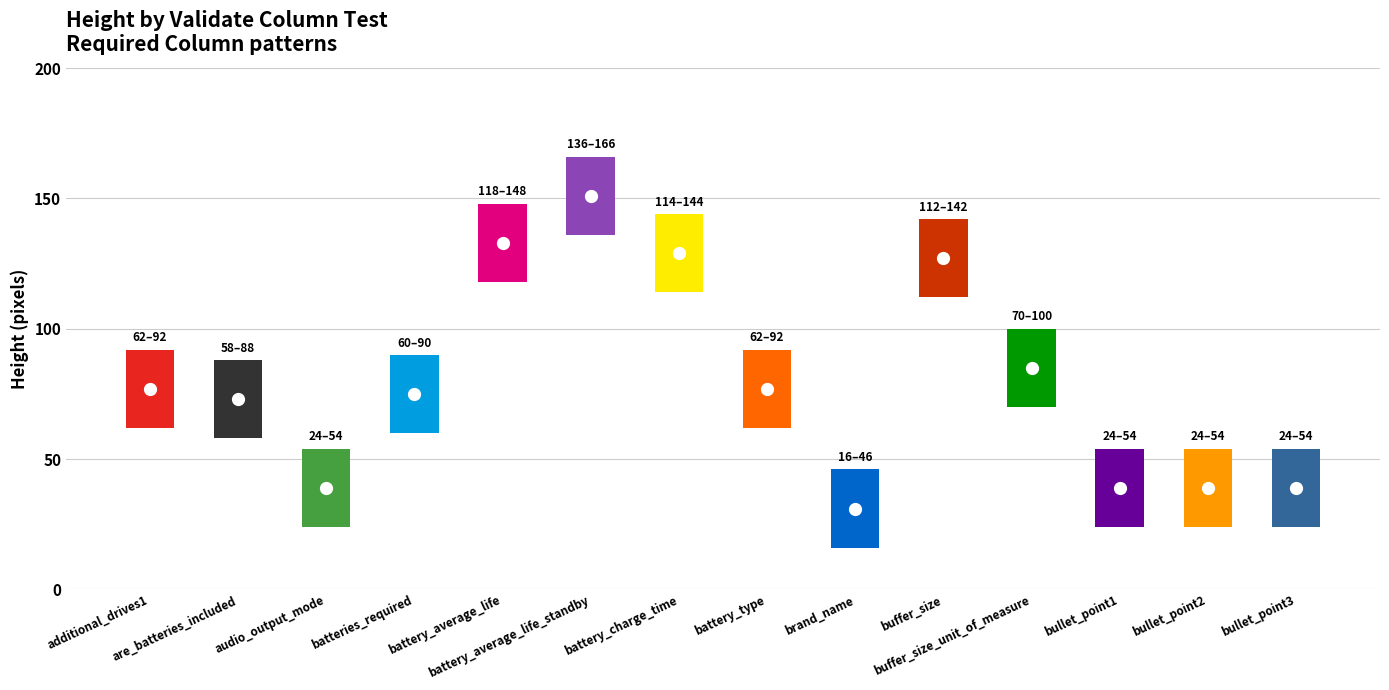

Which label corresponds to the largest value in the chart?

battery_average_life_standby